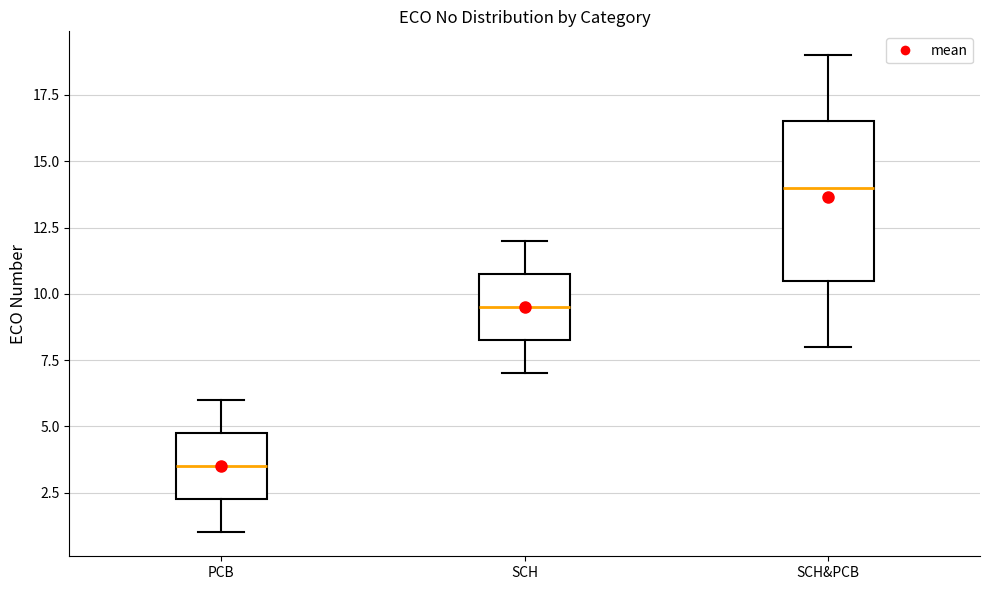

Reading left to right, read every box against the y-axis: the position of its median line, the range the box covers, and the ends of its whiskers. The values are not printed on the chart, so give them approximately, as read against the axis.

PCB: median 3.5, box 2.5 to 5.0, whiskers 1.0 to 6.0
SCH: median 9.5, box 8.5 to 11.0, whiskers 7.0 to 12.0
SCH&PCB: median 14.0, box 10.5 to 16.5, whiskers 8.0 to 19.0